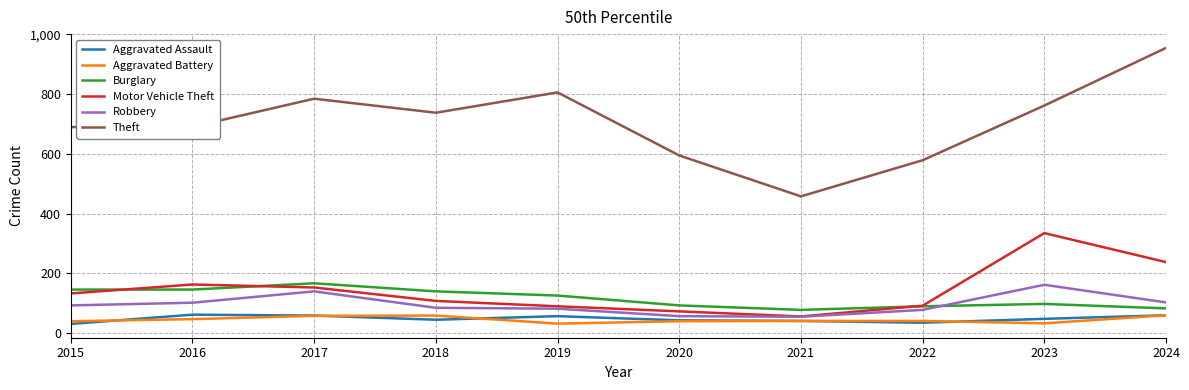

What is the smallest value displayed?

31